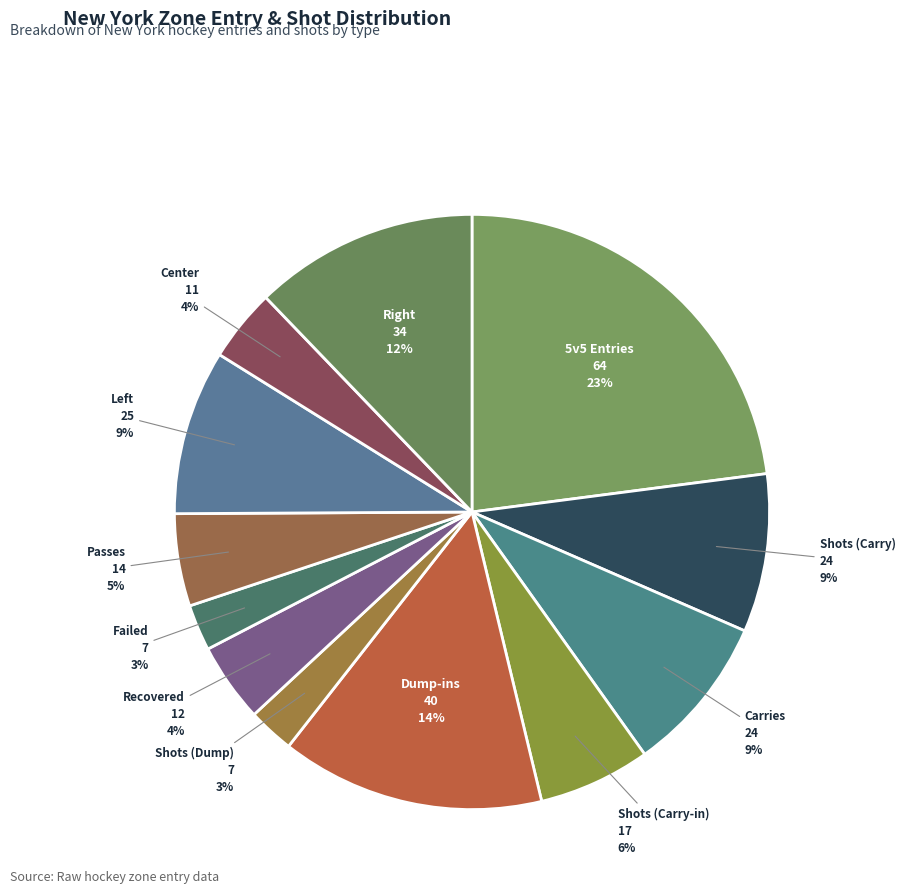

Do Failed and Shots (Dump) together represent more than half of the pie?

No